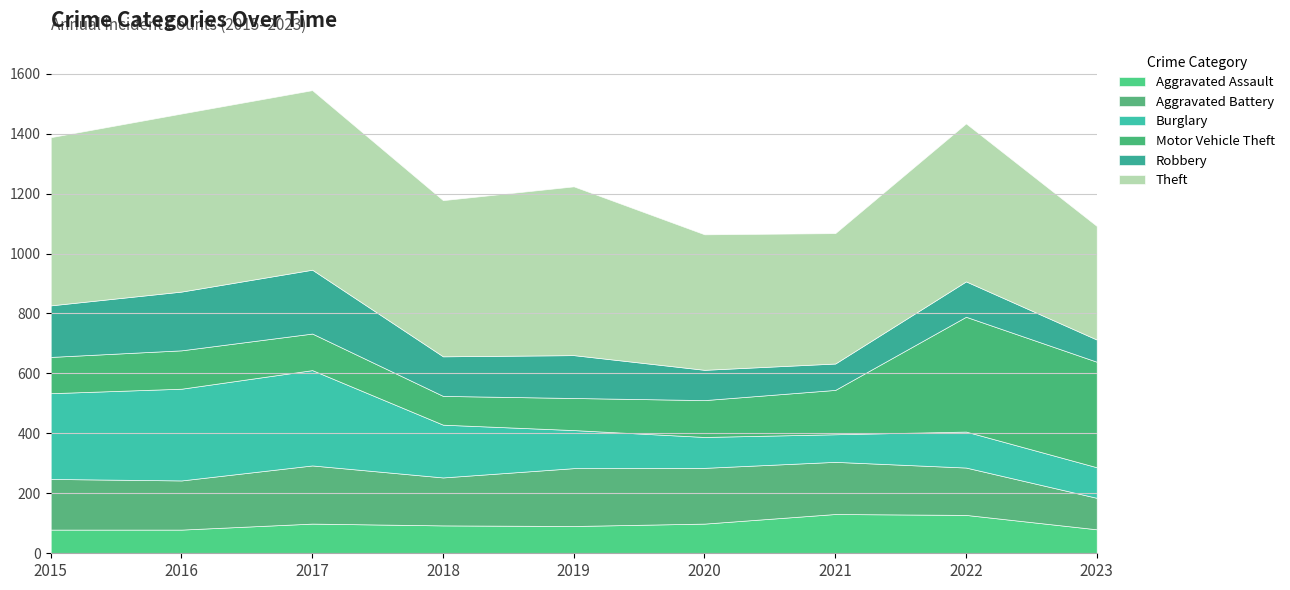

What is the total value across all series at 2019?

1224